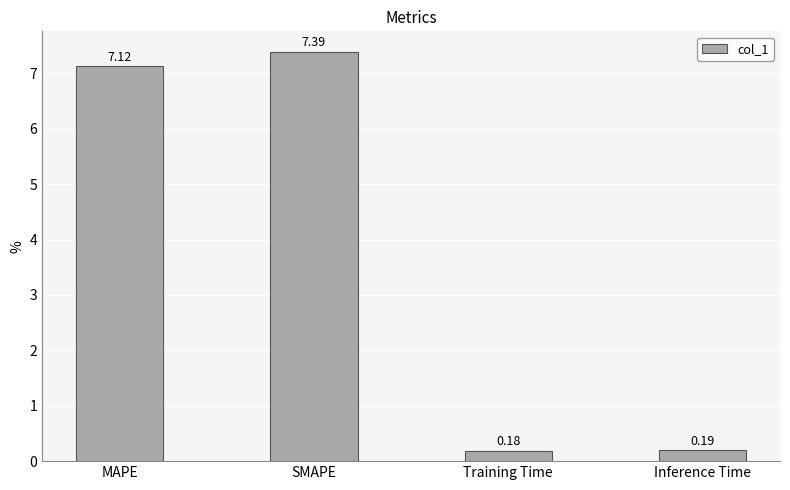

What is the sum of all values?

14.9